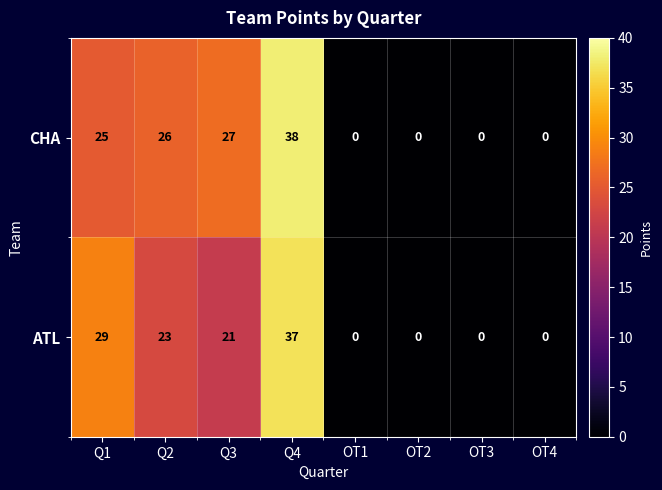

At which category is the sum across all series the highest?

Q4